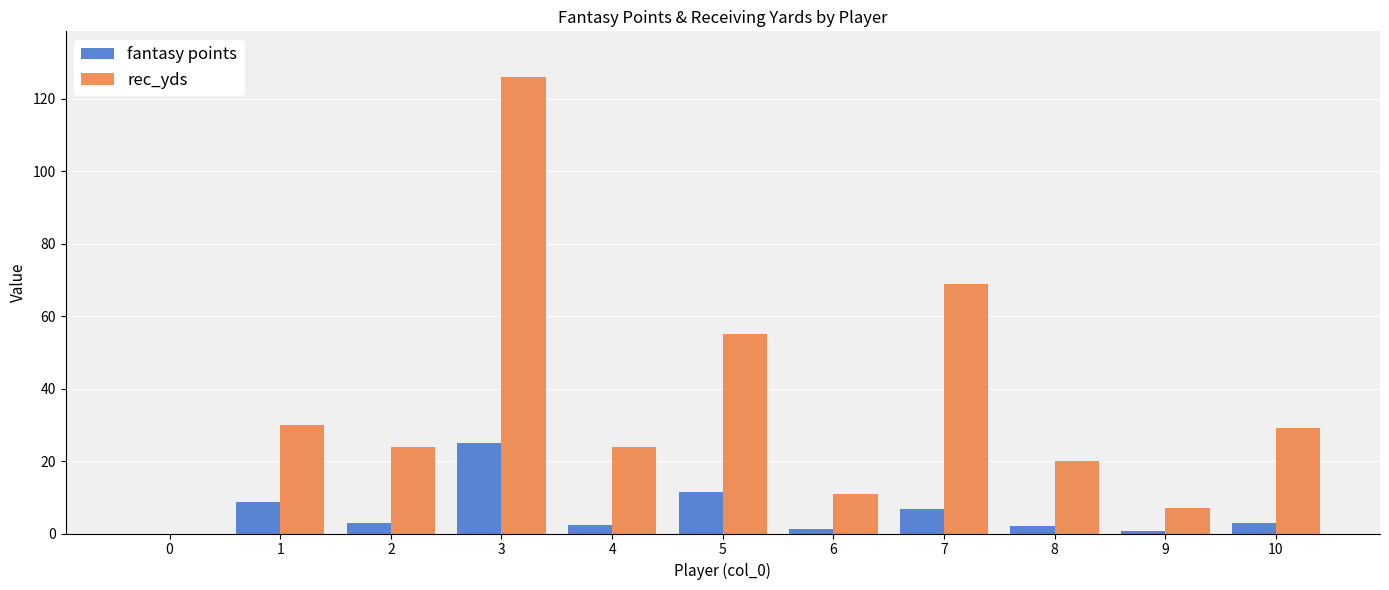

The rec_yds series shows 38.5 at 4. True or false?

False